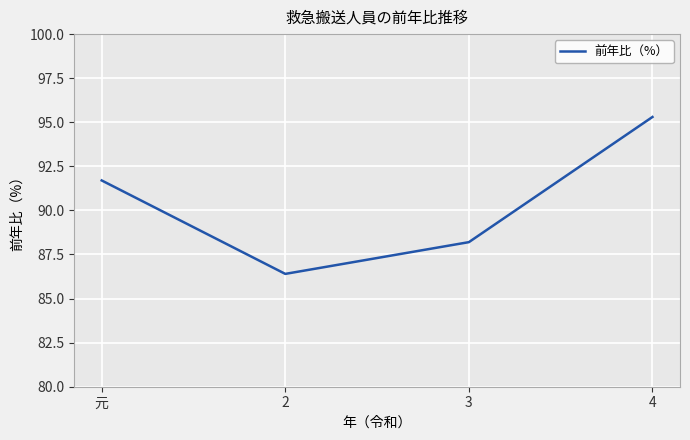

How many interior local valleys (lower than both neighbors) does the data have?

1